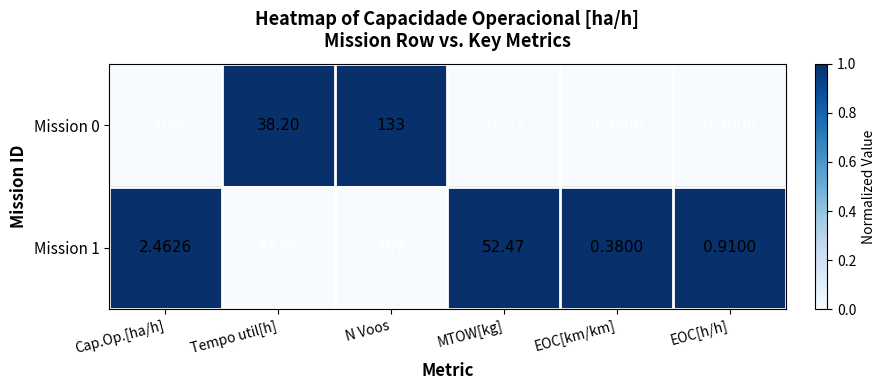

At which category is the sum across all series the highest?

N Voos